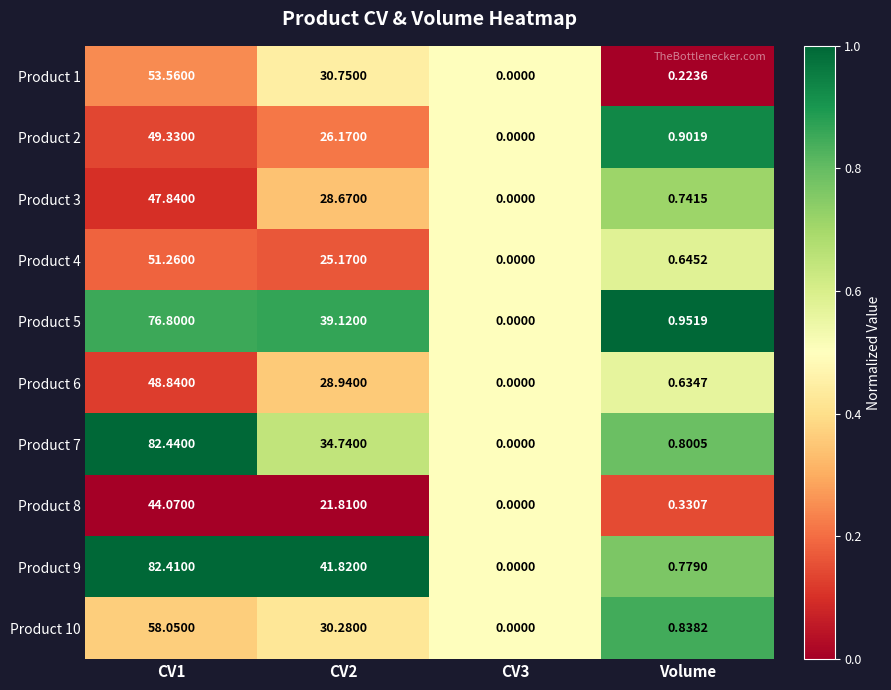

Is the value of Product 6 at CV3 greater than the value of Product 4 at CV2?

No